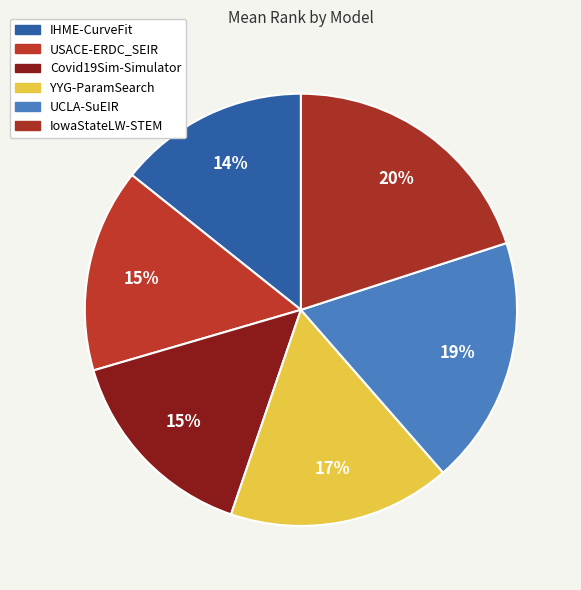

What percentage is the YYG-ParamSearch slice, to the nearest percent?

17%